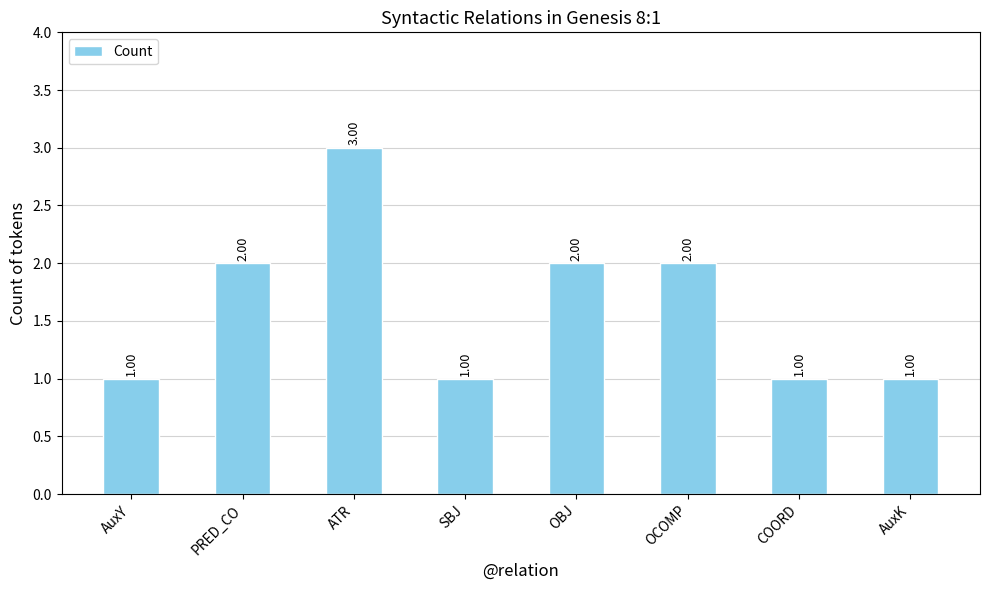

Reading left to right, what are all the values shown in this chart?

1	2	3	1	2	2	1	1